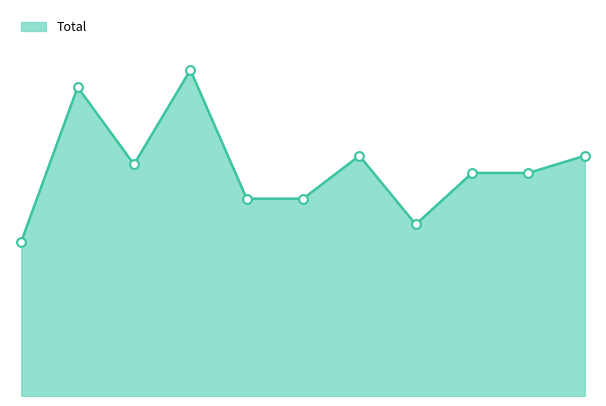

How many lines are shown in the chart?

1